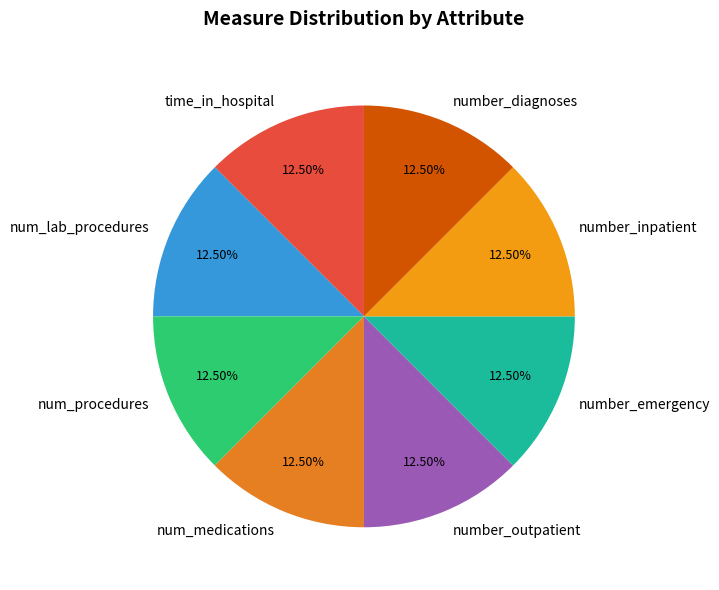

How many slices are in this pie chart?

8